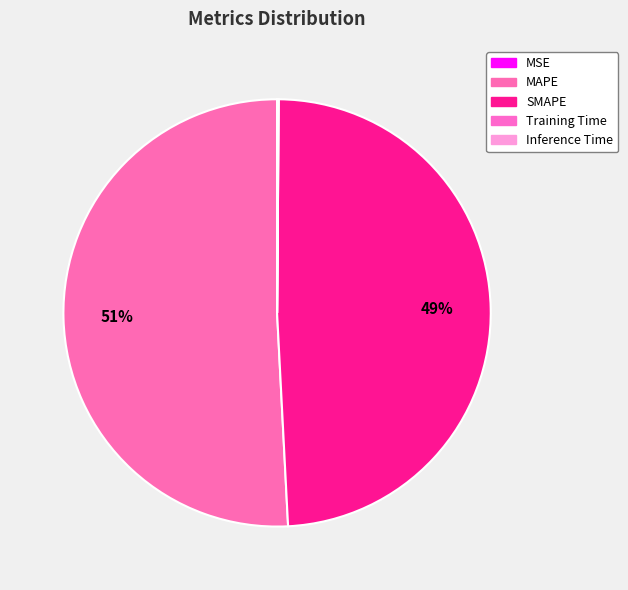

Is it true that MAPE is 44% of the pie?

False